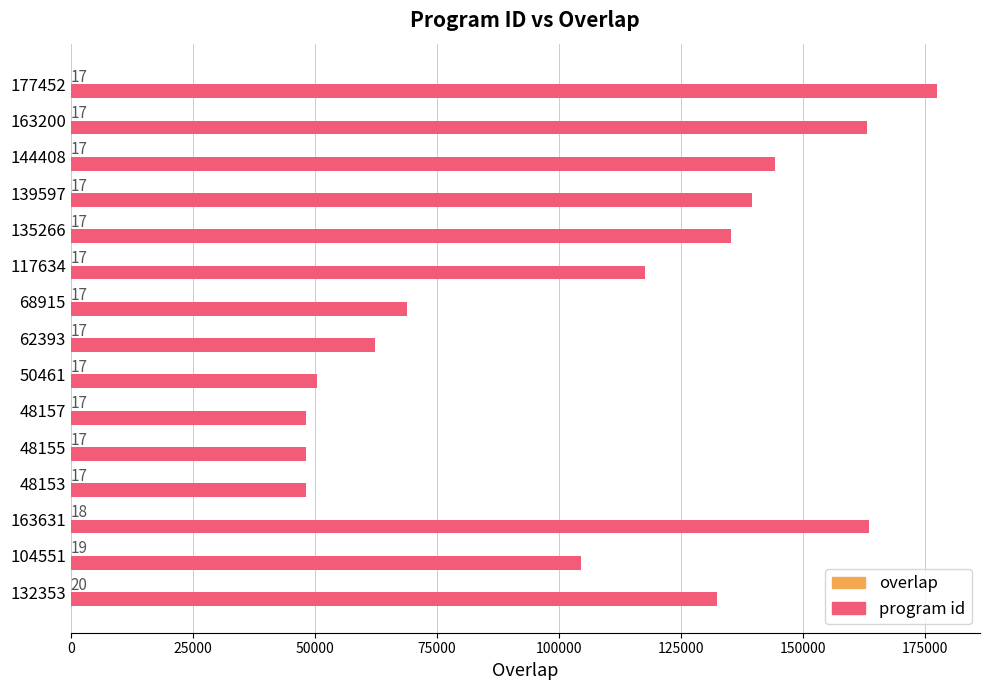

At which category is the sum across all series the highest?

177452